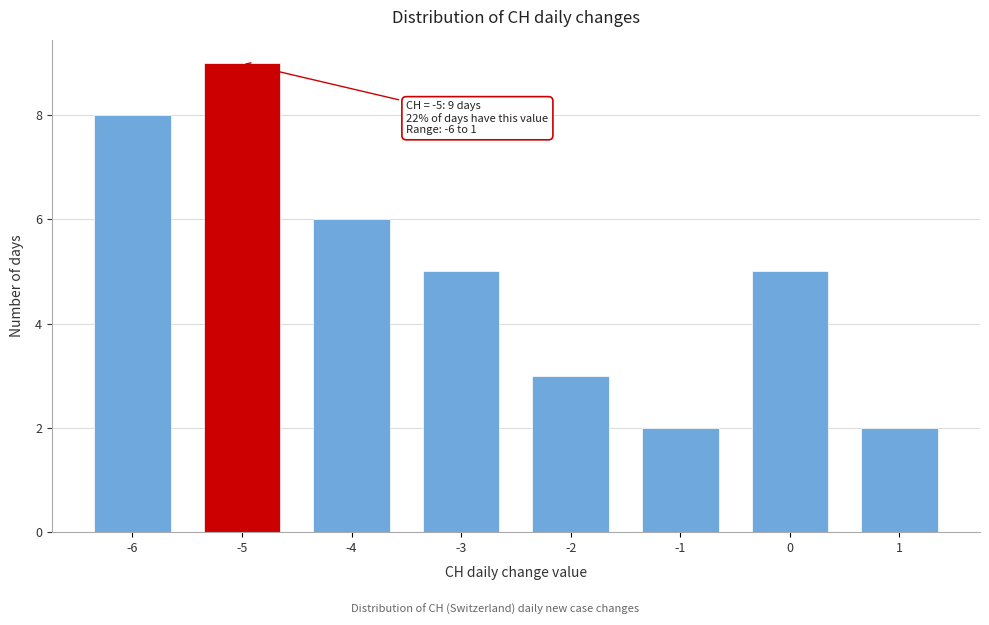

Reading left to right, extract all data points from this chart.

-6=8	-5=9	-4=6	-3=5	-2=3	-1=2	0=5	1=2